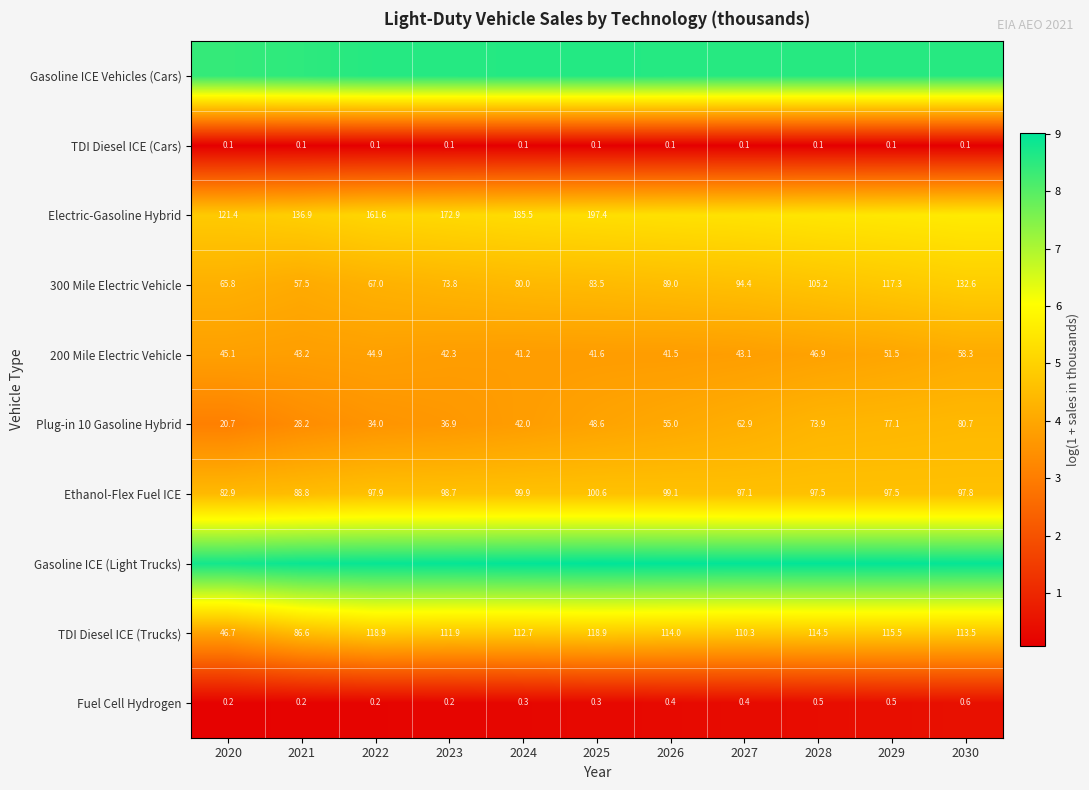

How many data points does each series have?

11